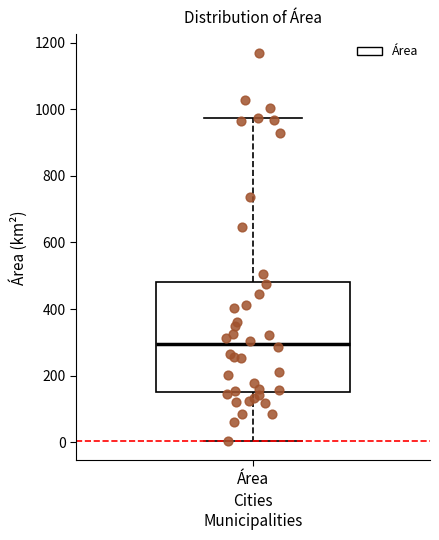

Transcribe this box plot: give where the median line is, the range the box spans, and where the two whiskers end, as read against the y-axis. The values are not printed on the chart, so give them approximately, as read against the axis.

median 300, box 160 to 480, whiskers 0 to 980